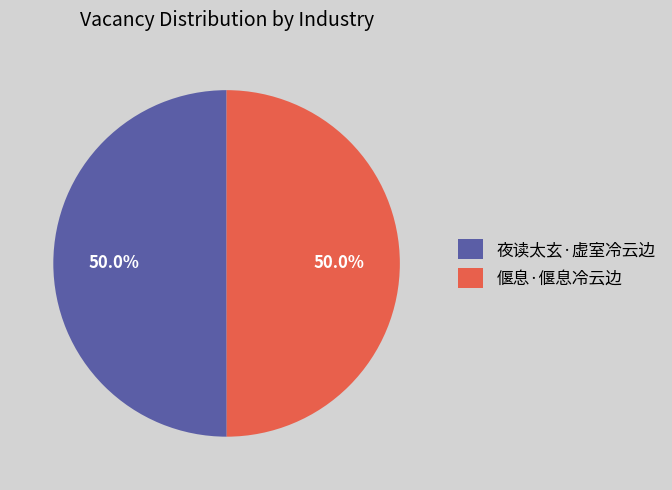

To the nearest percent, what is the combined percentage of 夜读太玄·虚室冷云边 and 偃息·偃息冷云边?

100%